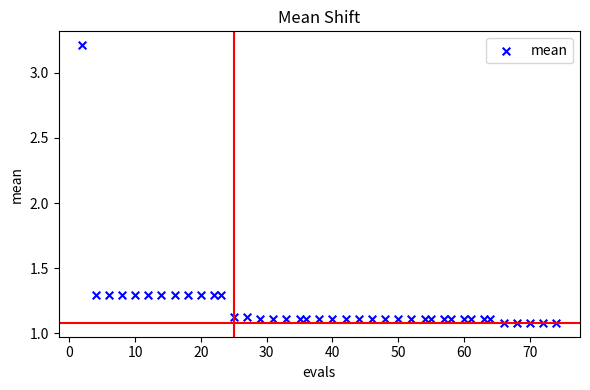

What is the range of Y values (max minus min)?

2.1